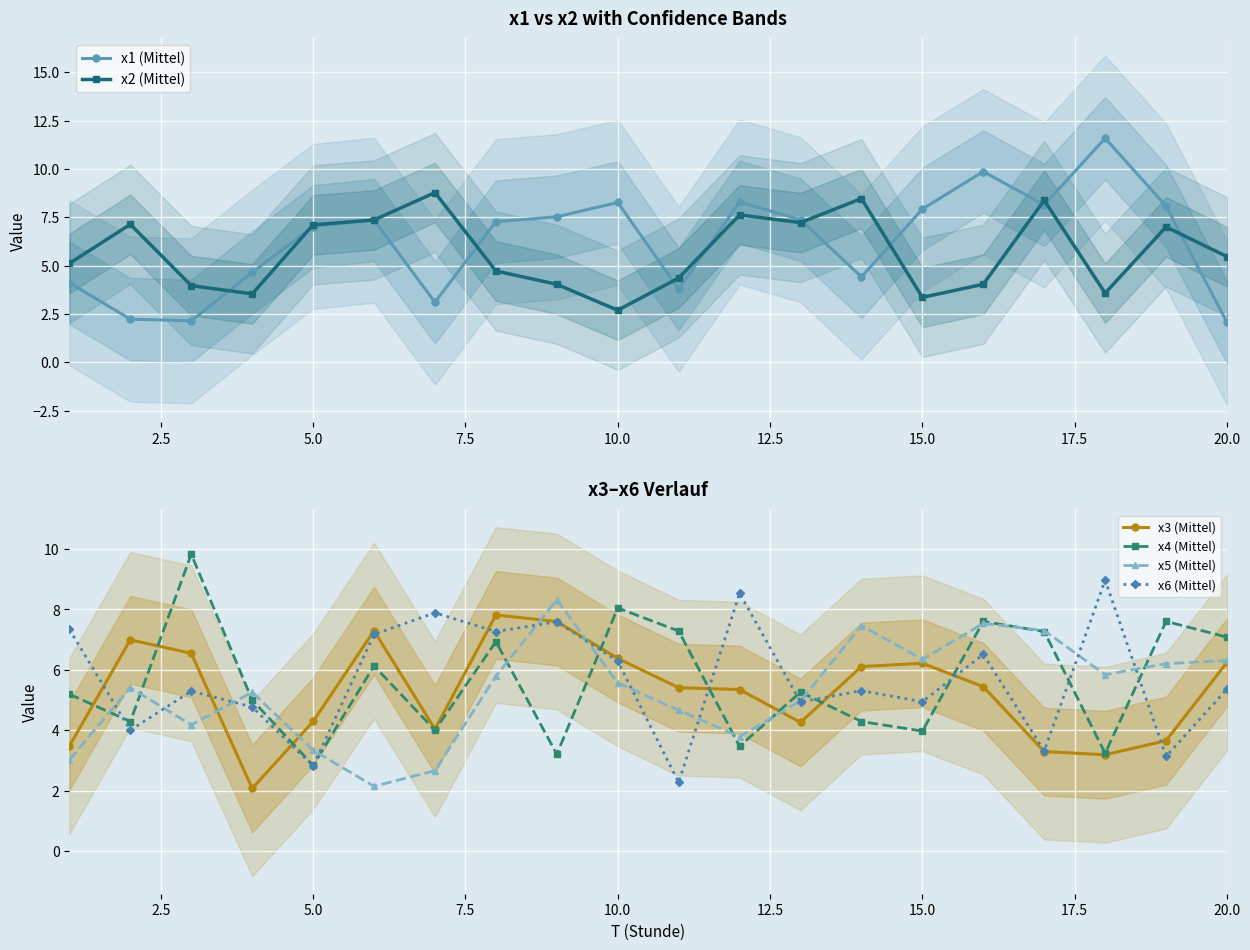

Rank the series by their maximum value, from highest to lowest.

x1 (Mittel), x4 (Mittel), x6 (Mittel), x2 (Mittel), x5 (Mittel), x3 (Mittel)